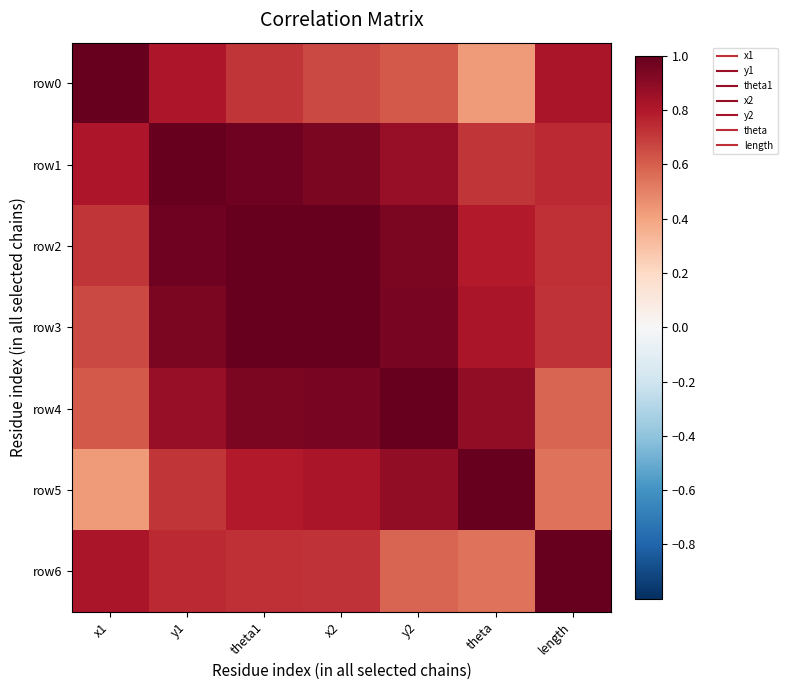

Reading left to right, extract all data points from this chart.

row0: x1=1.0	y1=0.8	theta1=0.7	x2=0.7	y2=0.6	theta=0.4	length=0.8
row1: x1=0.8	y1=1.0	theta1=1.0	x2=0.9	y2=0.9	theta=0.7	length=0.7
row2: x1=0.7	y1=1.0	theta1=1.0	x2=1.0	y2=0.9	theta=0.8	length=0.7
row3: x1=0.7	y1=0.9	theta1=1.0	x2=1.0	y2=0.9	theta=0.8	length=0.7
row4: x1=0.6	y1=0.9	theta1=0.9	x2=0.9	y2=1.0	theta=0.9	length=0.6
row5: x1=0.4	y1=0.7	theta1=0.8	x2=0.8	y2=0.9	theta=1.0	length=0.5
row6: x1=0.8	y1=0.7	theta1=0.7	x2=0.7	y2=0.6	theta=0.5	length=1.0